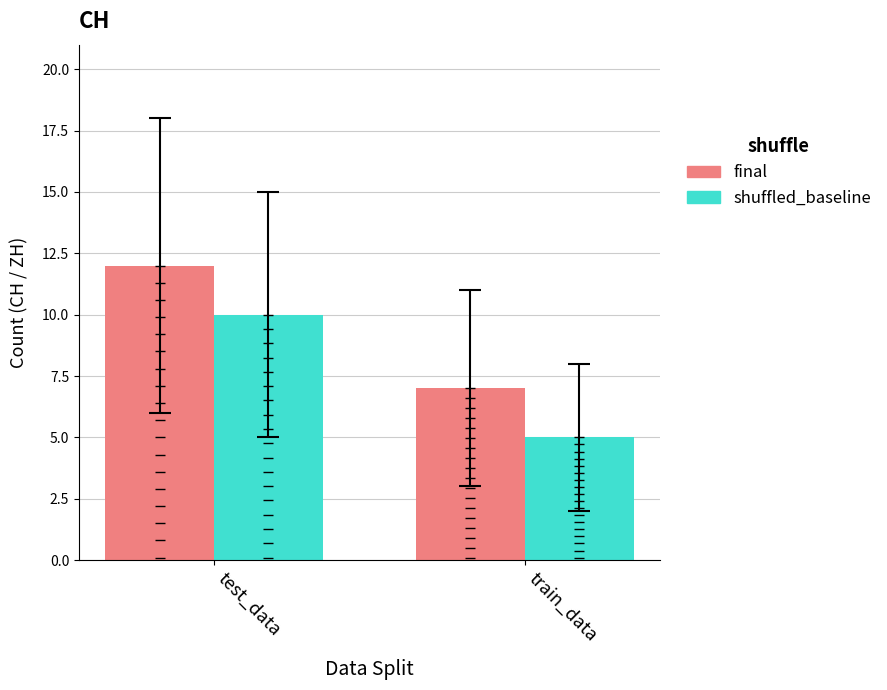

At how many categories does at least one series exceed 11?

1